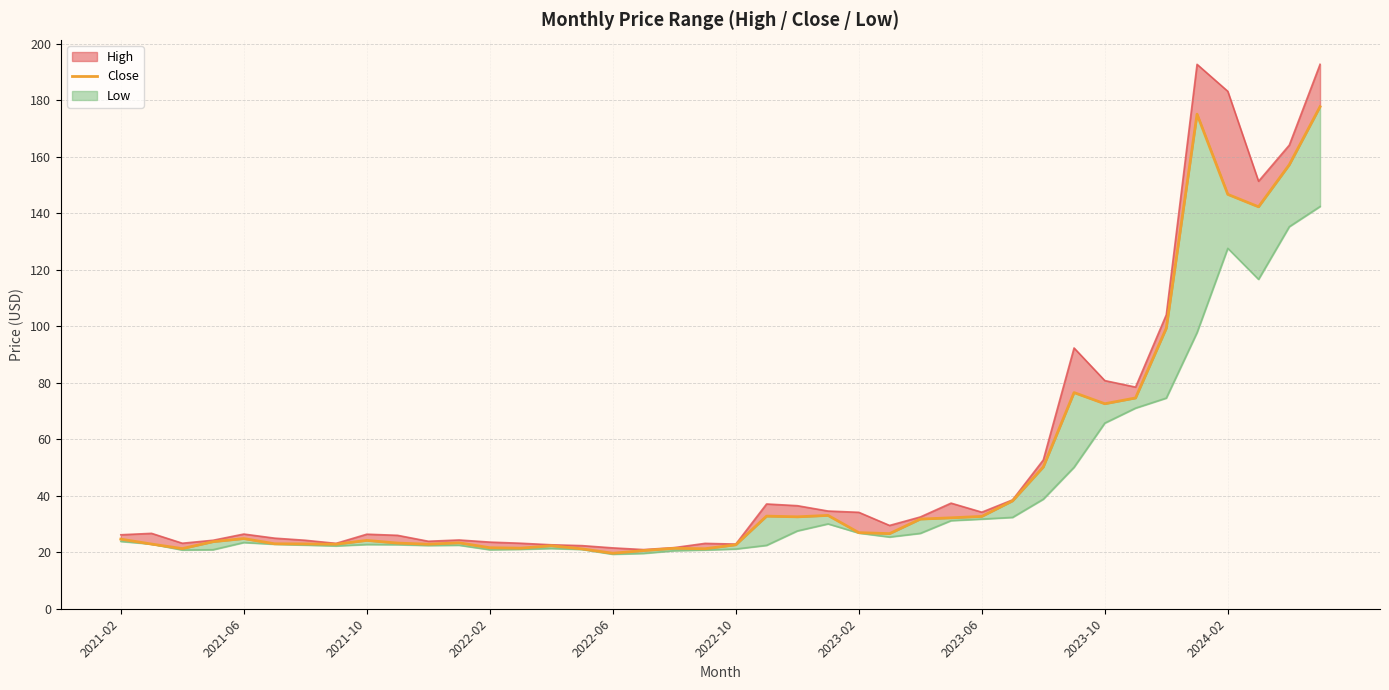

Where does the data first go above 24?

2021-02